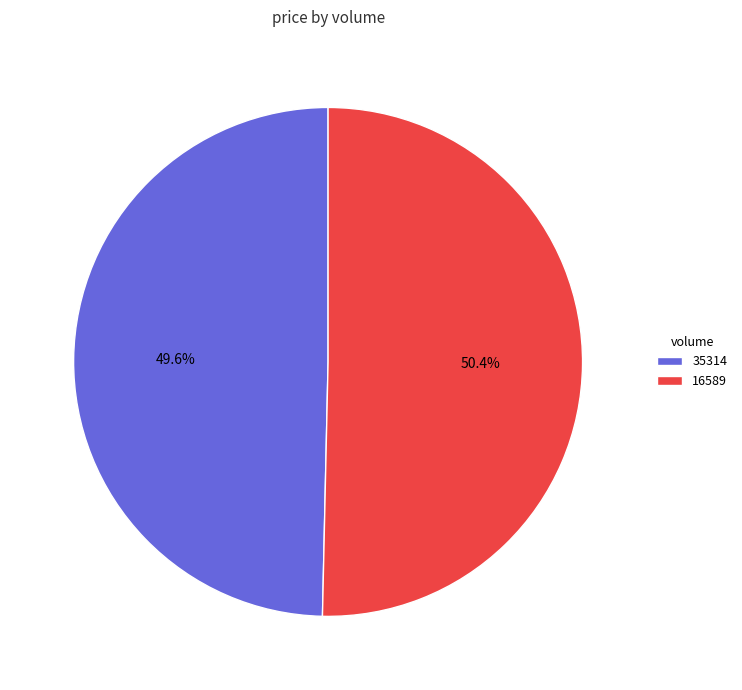

To the nearest percent, what portion does 16589 represent?

50%